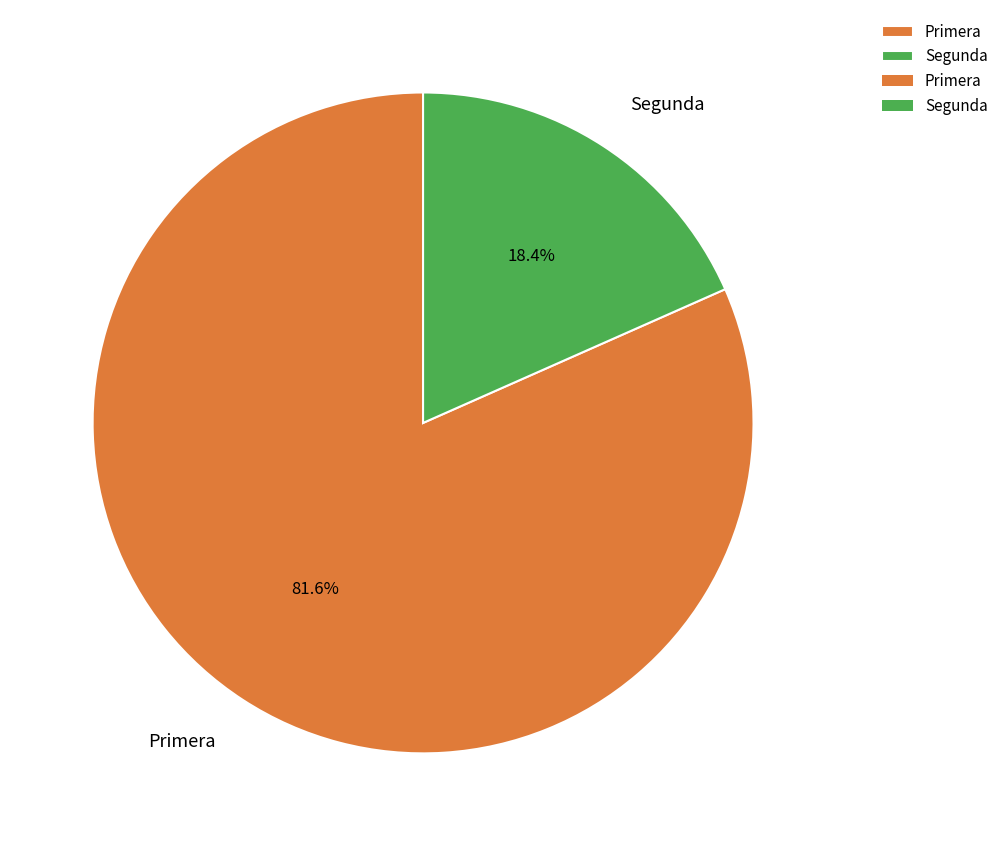

Between Segunda and Primera, which is larger?

Primera